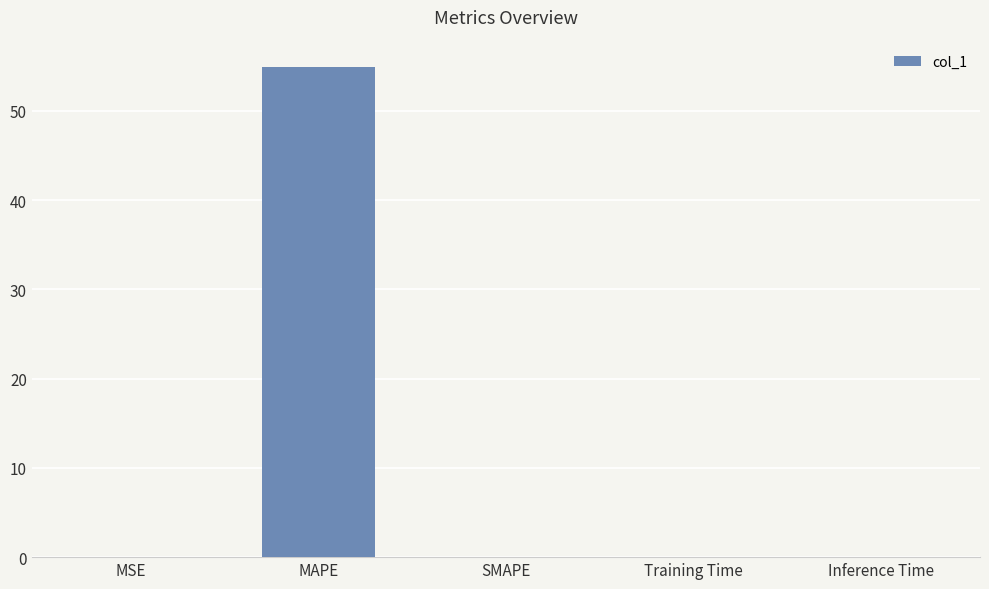

The value at MSE is 0.0. True or false?

True